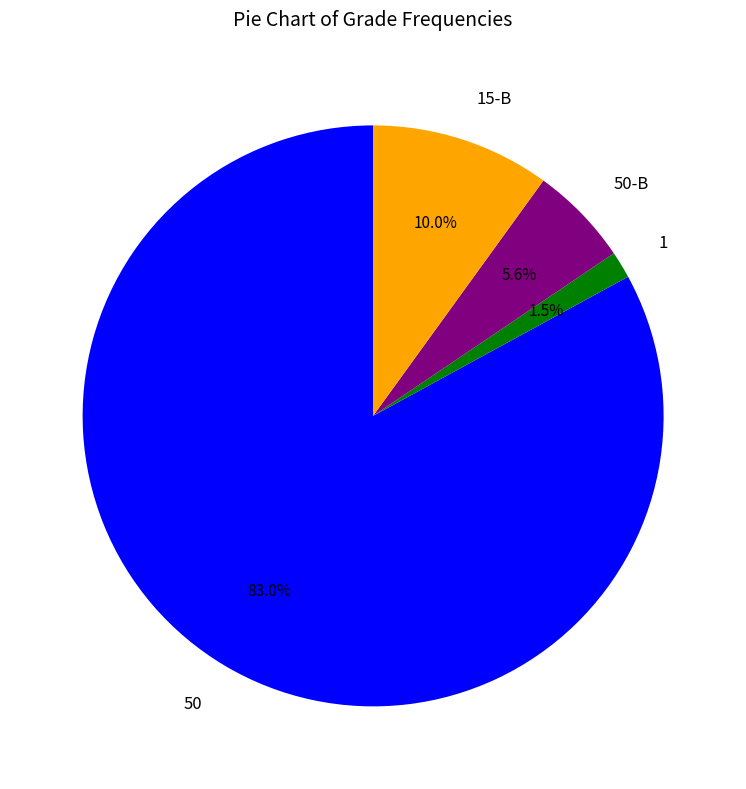

Between 50 and 15-B, which is larger?

50